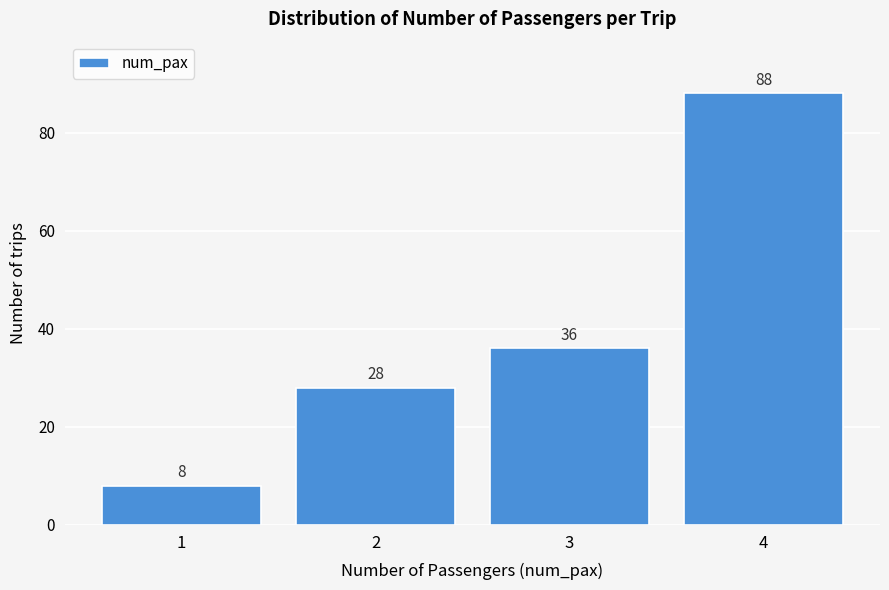

Reading left to right, list all the values displayed in this chart.

1=8	2=28	3=36	4=88